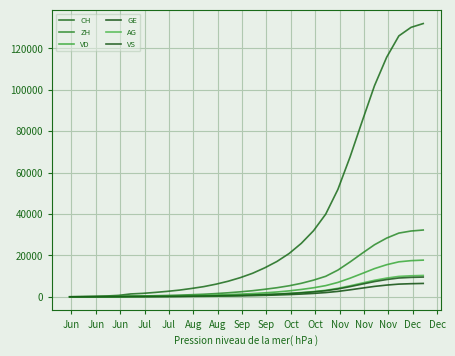

True or false: GE has more than 2 interior local peaks.

False